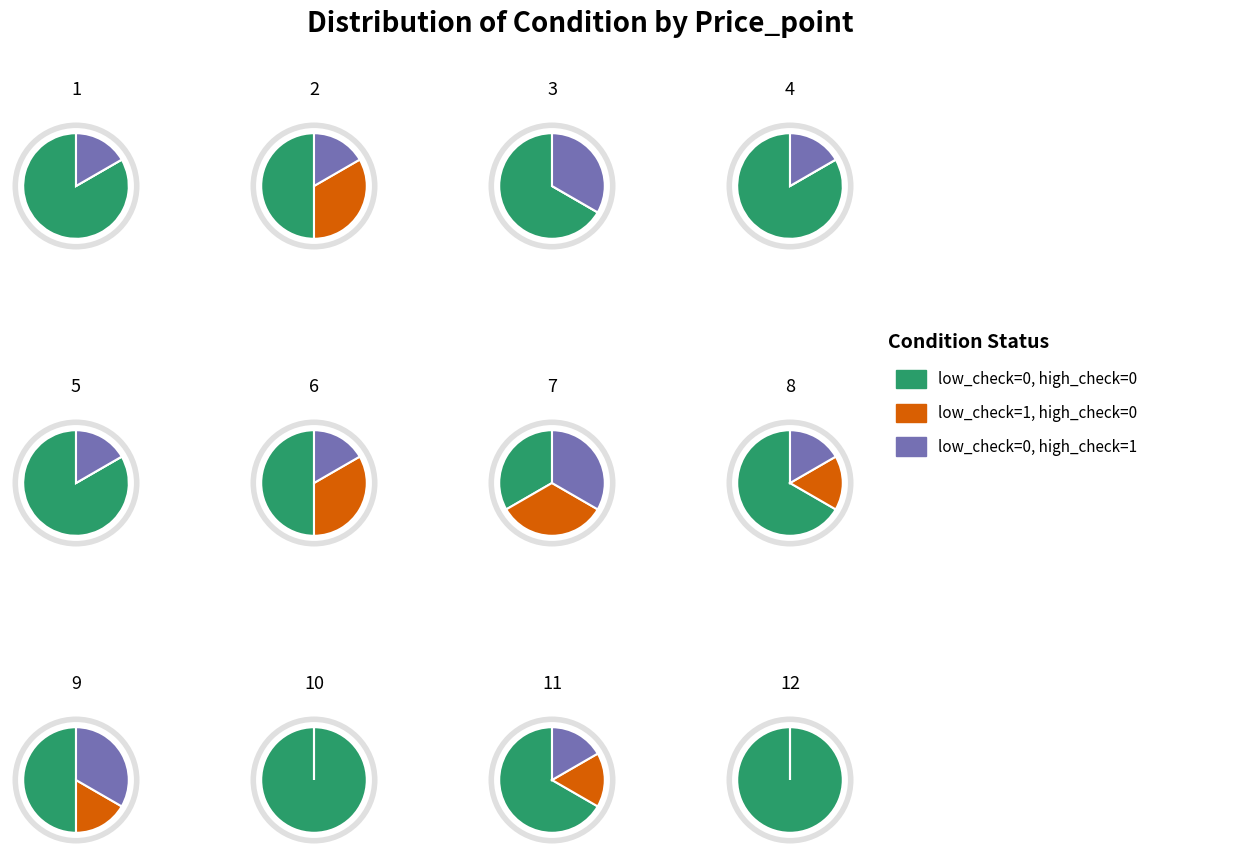

What is the largest slice in the pie chart?

1